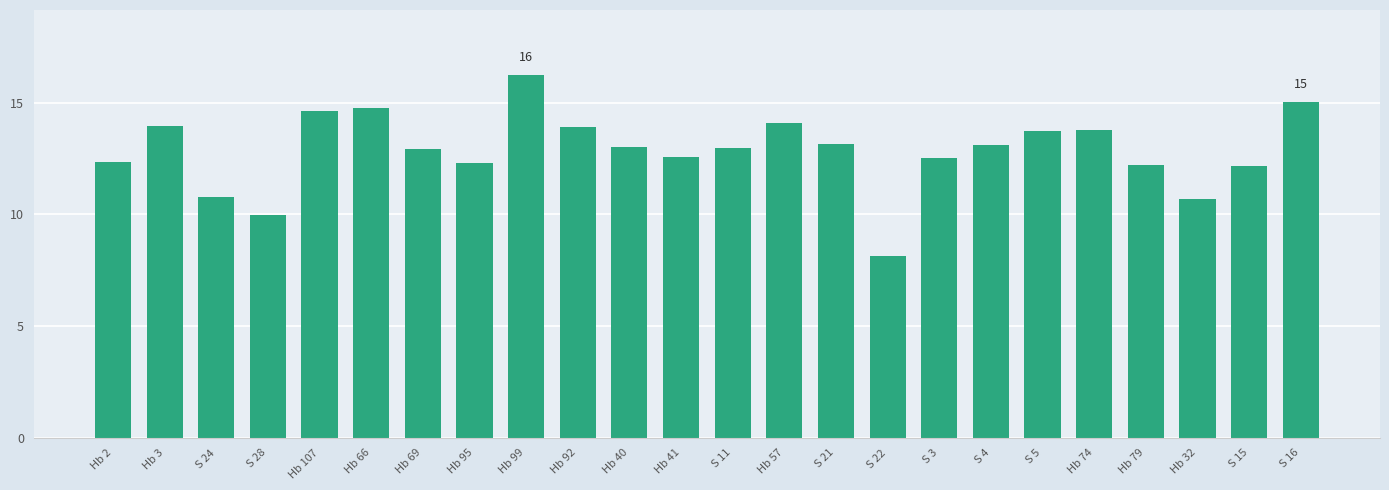

What is the label of the 18th bar from the right?

Hb 69